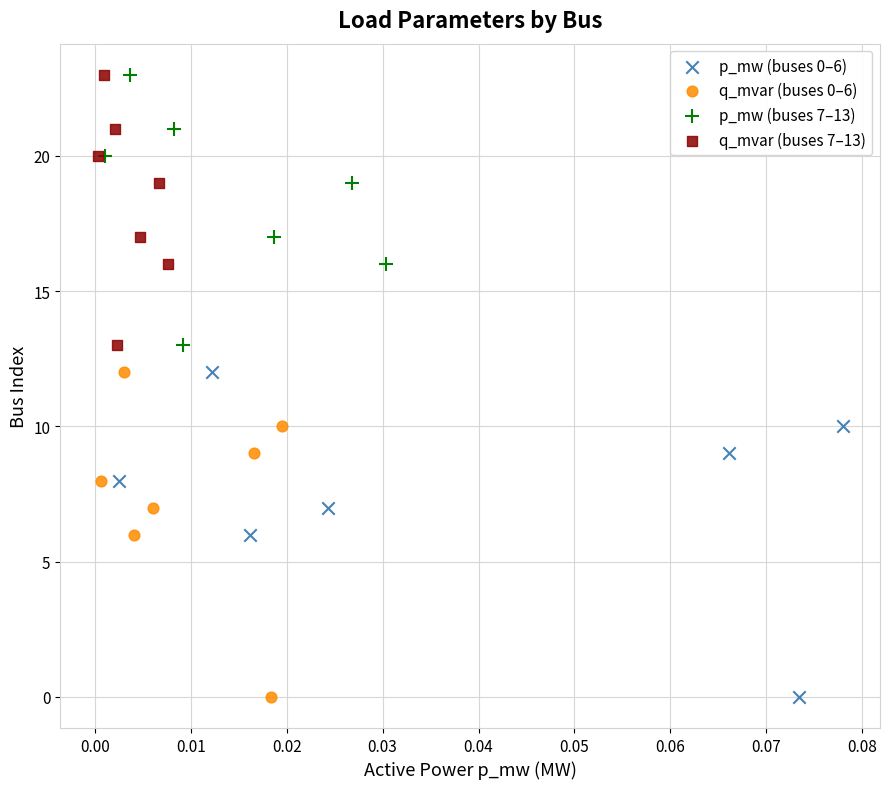

What are all the series names shown in the legend?

p_mw (buses 0–6), q_mvar (buses 0–6), p_mw (buses 7–13), q_mvar (buses 7–13)